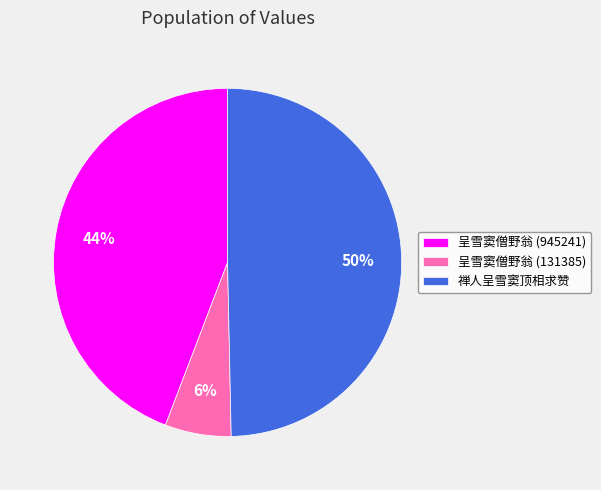

How many slices are in this pie chart?

3